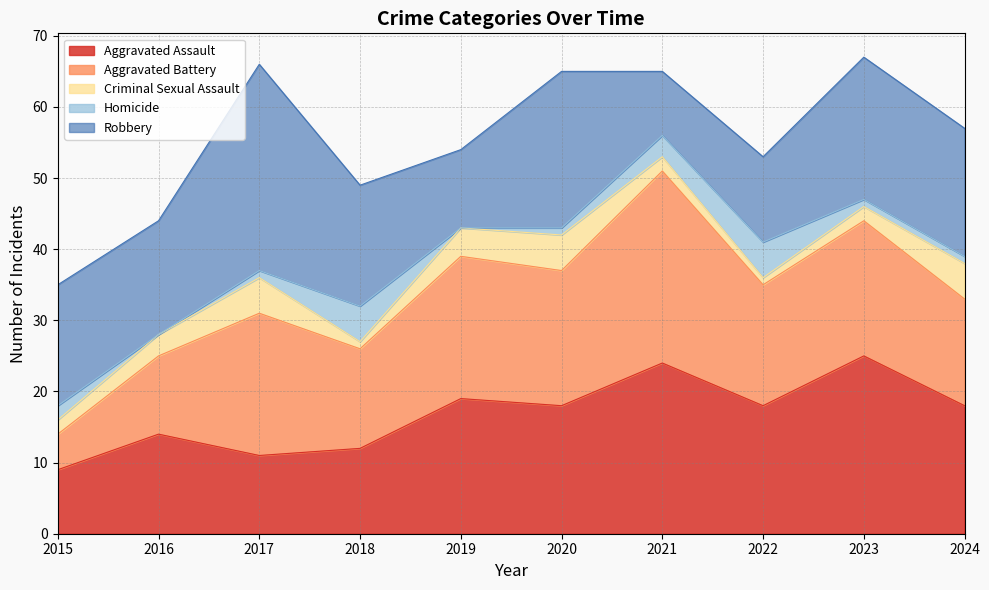

Is the value of Criminal Sexual Assault at 2016 greater than the value of Aggravated Assault at 2018?

No